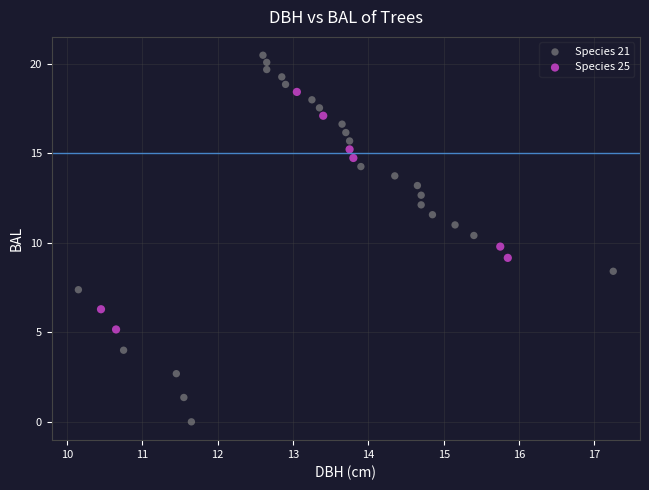

Which series contains the highest Y value?

Species 21